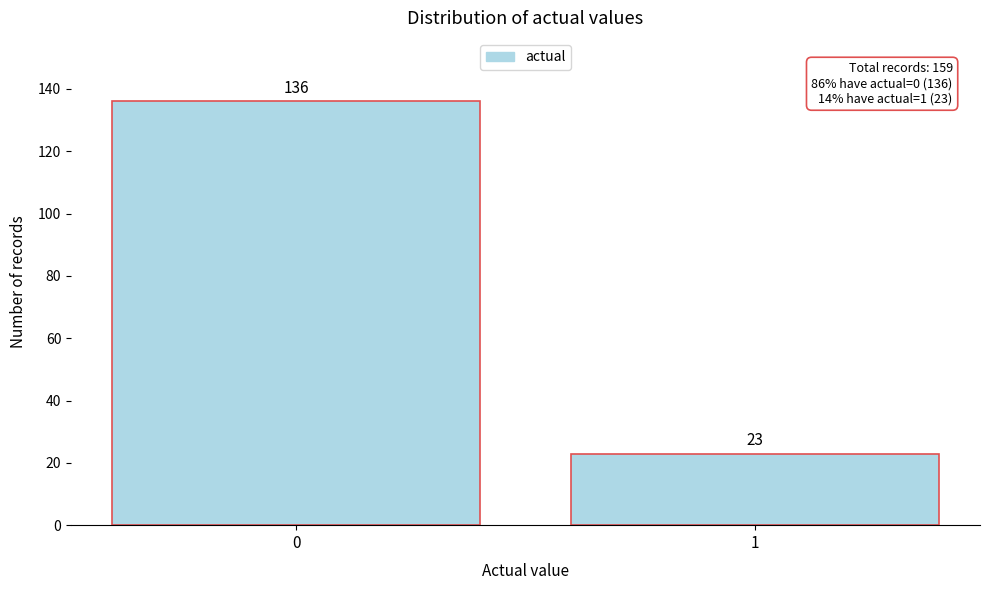

Reading left to right, list all the values displayed in this chart.

136	23